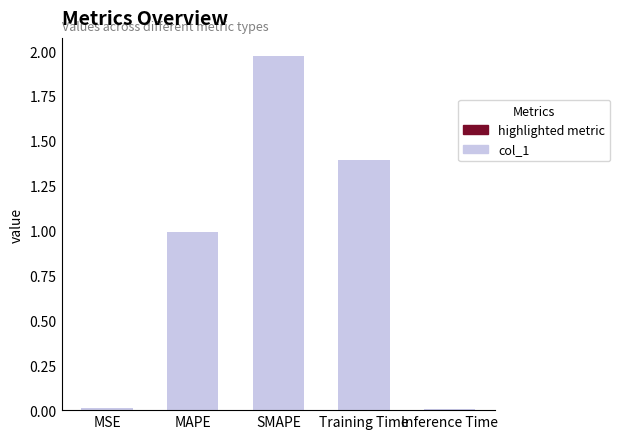

Is it true that the value at MSE is 0.0?

True